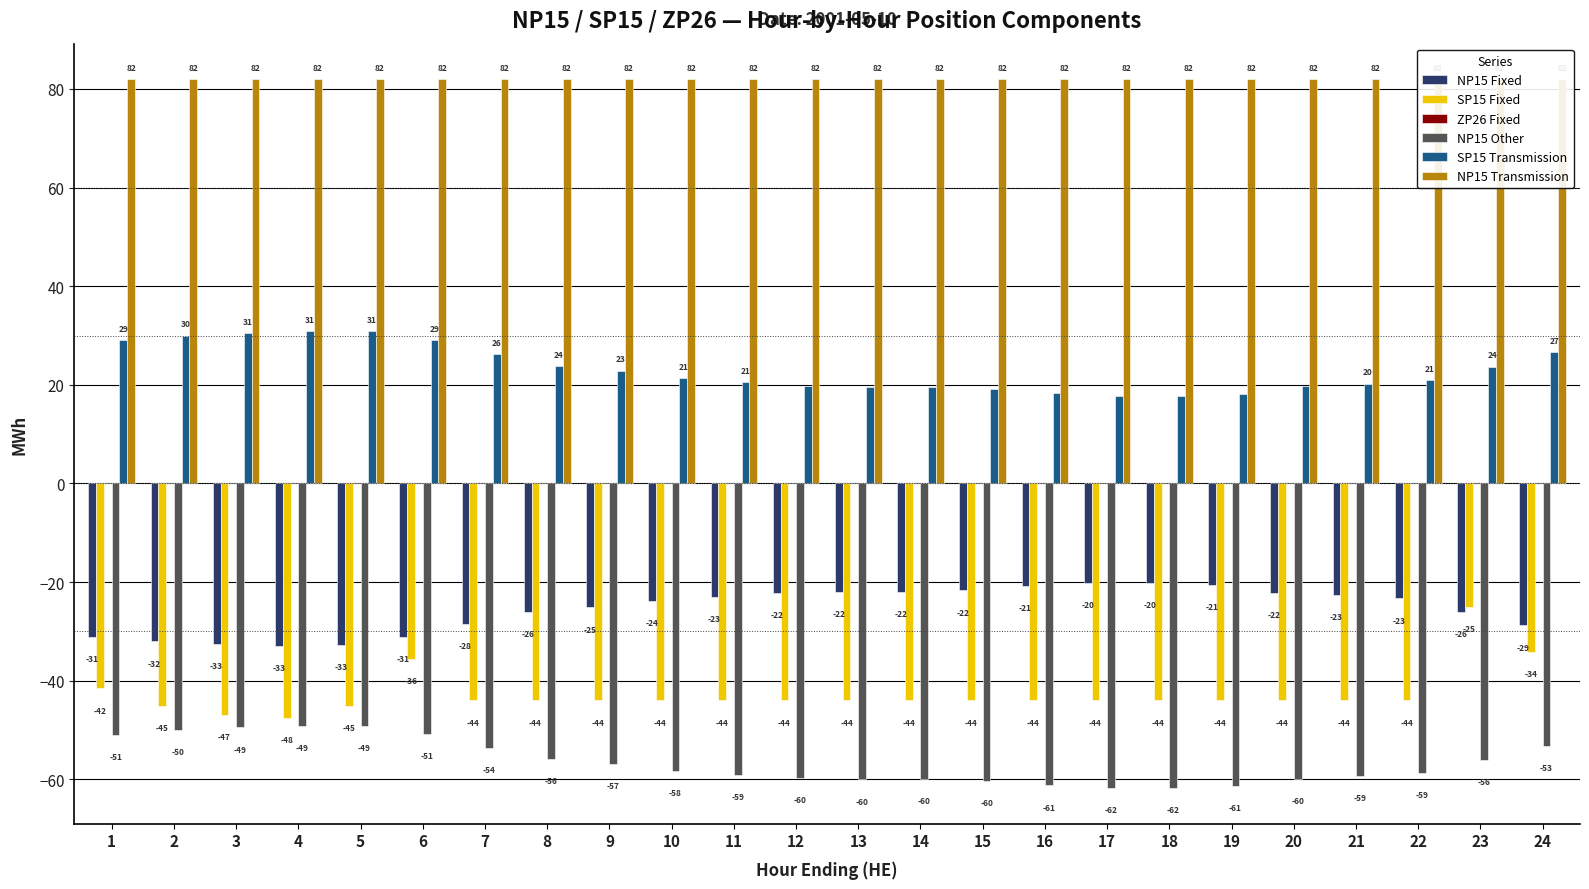

Which series has the widest spread of values?

SP15 Fixed